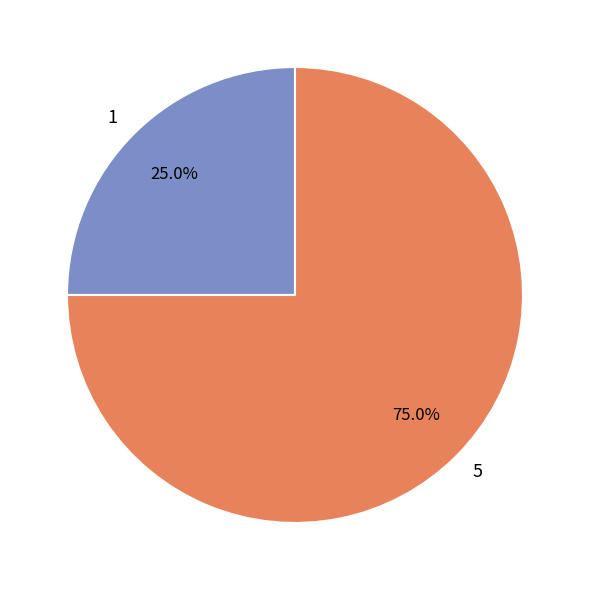

To the nearest percent, what portion does 5 represent?

75%